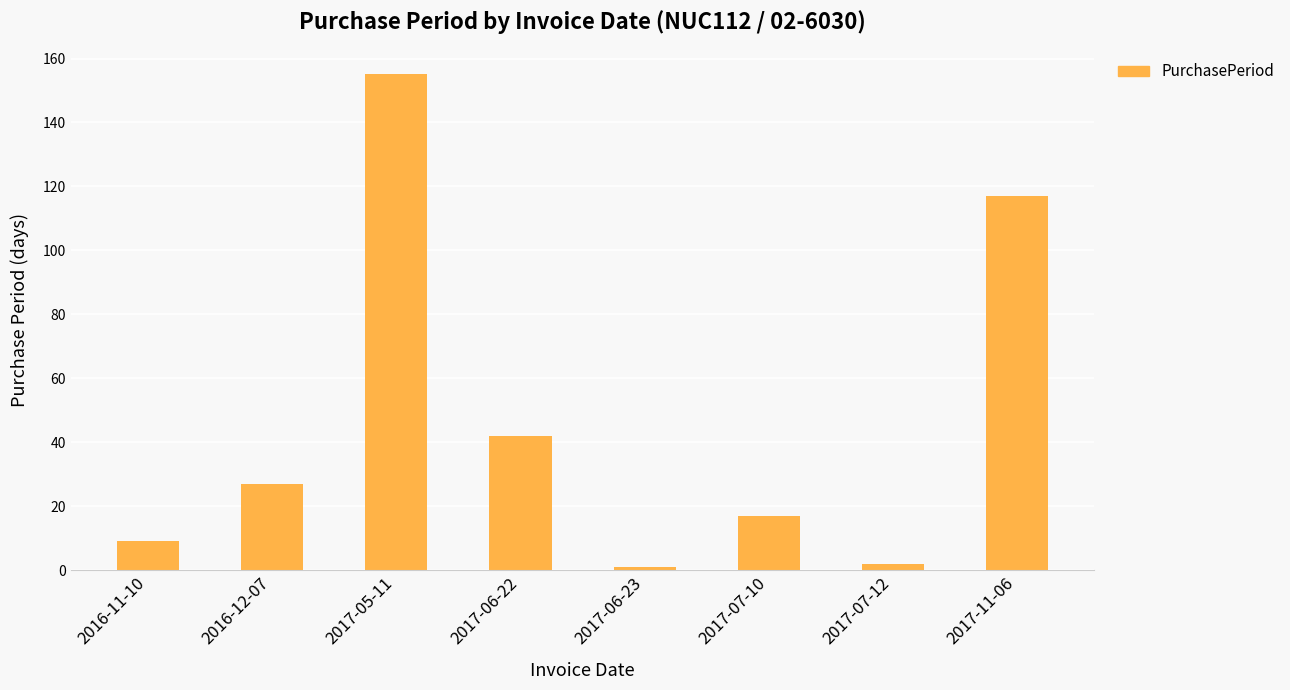

At which label is the value closest to 78?

2017-06-22